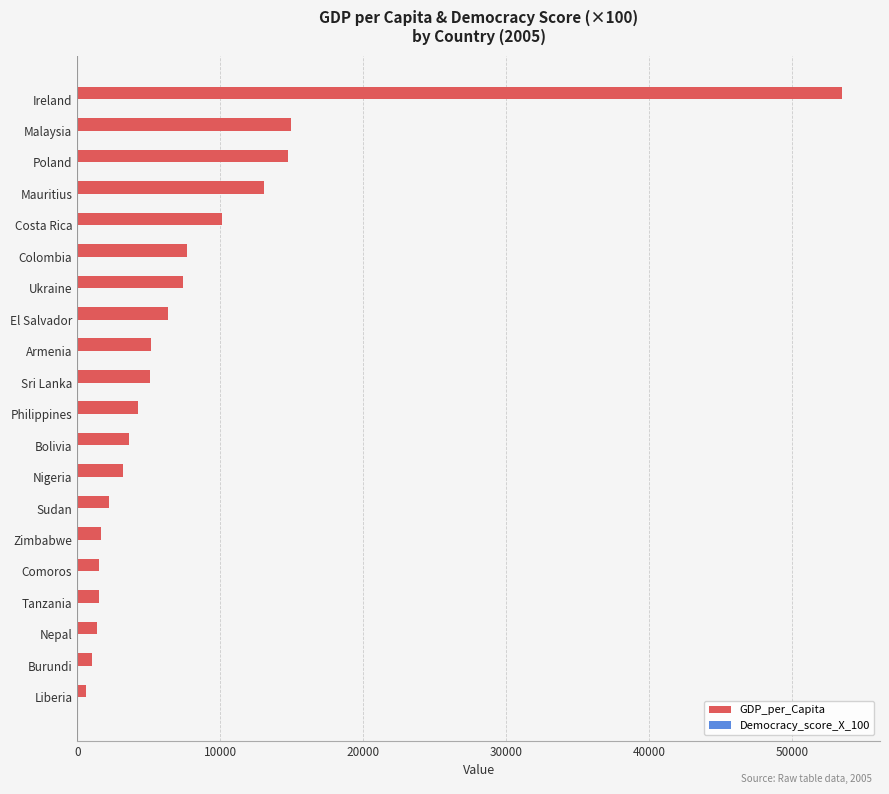

What is the sum of all GDP_per_Capita values?

158828.0